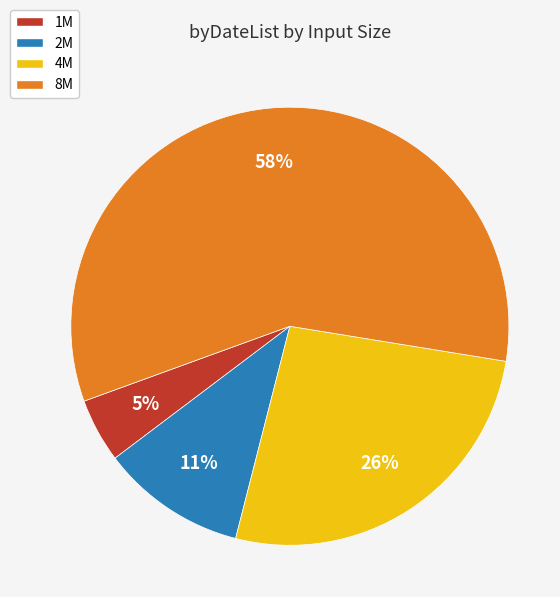

Is it true that 4M is 26% of the pie?

True